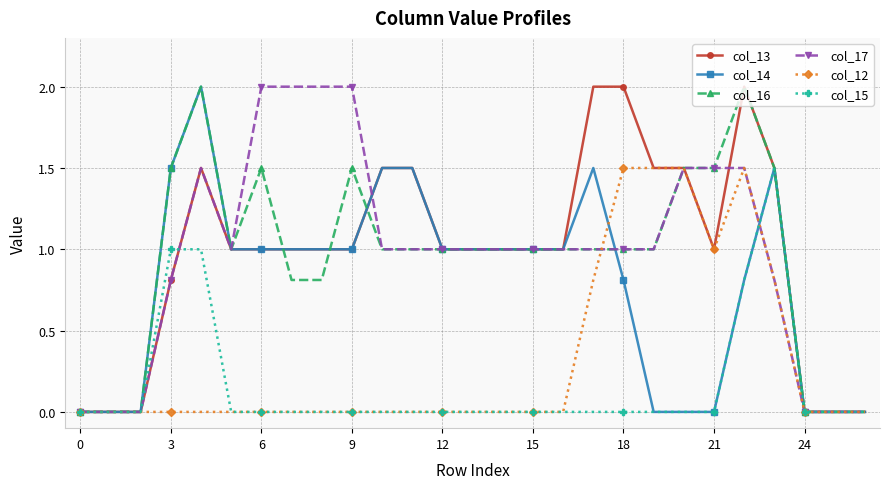

What is the maximum value for col_15?

1.5